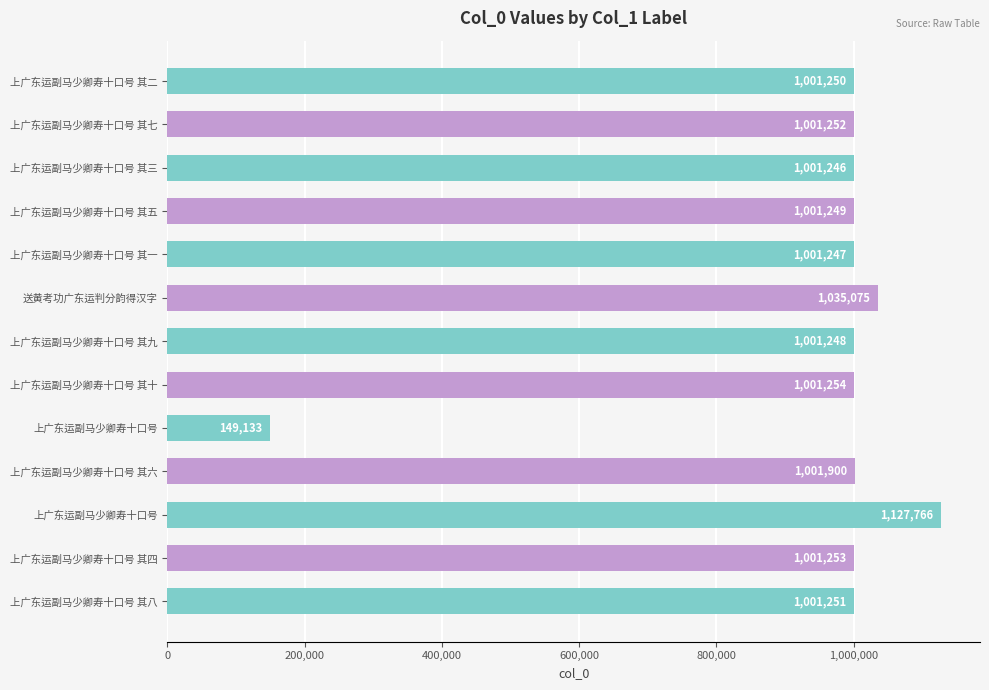

Are the bars horizontal?

Yes